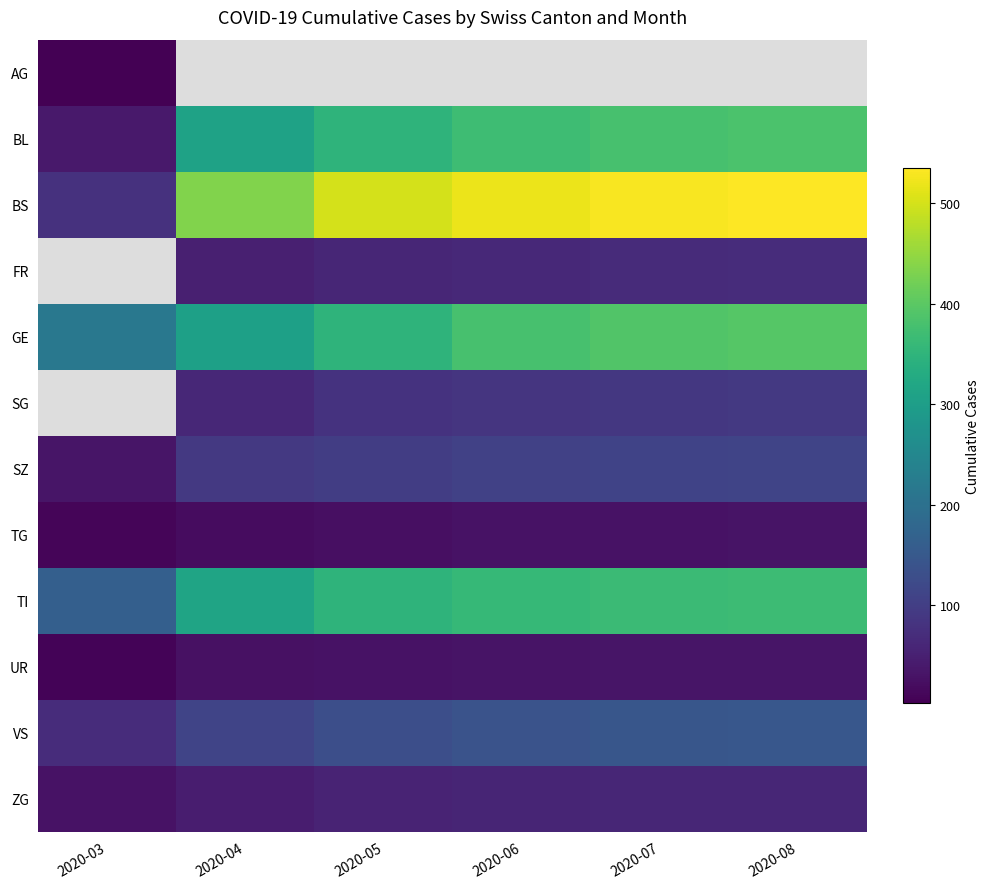

Which series changed the most between 2020-04 and 2020-06?

BS